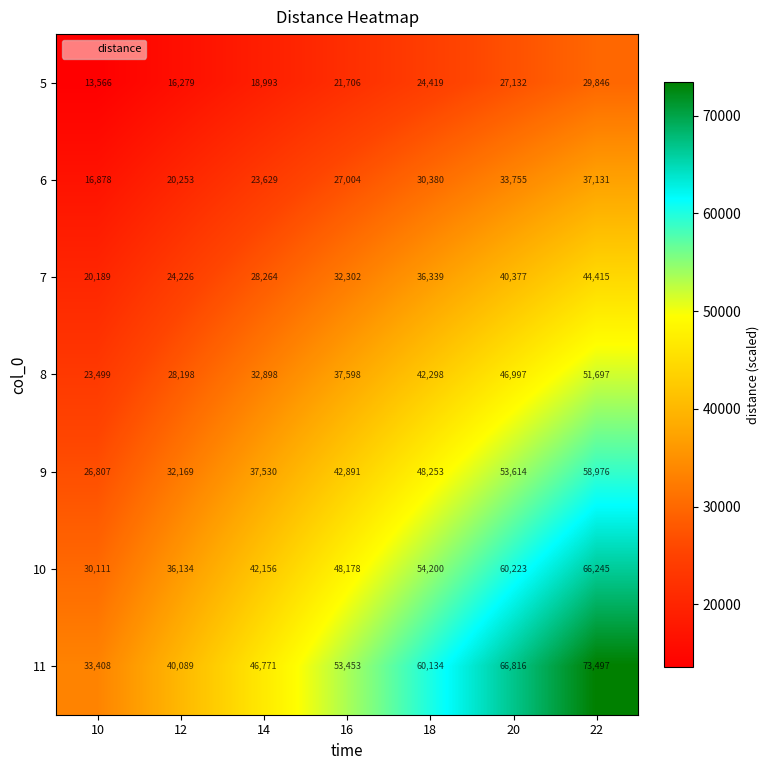

What is the average value of the 5 series?

21706